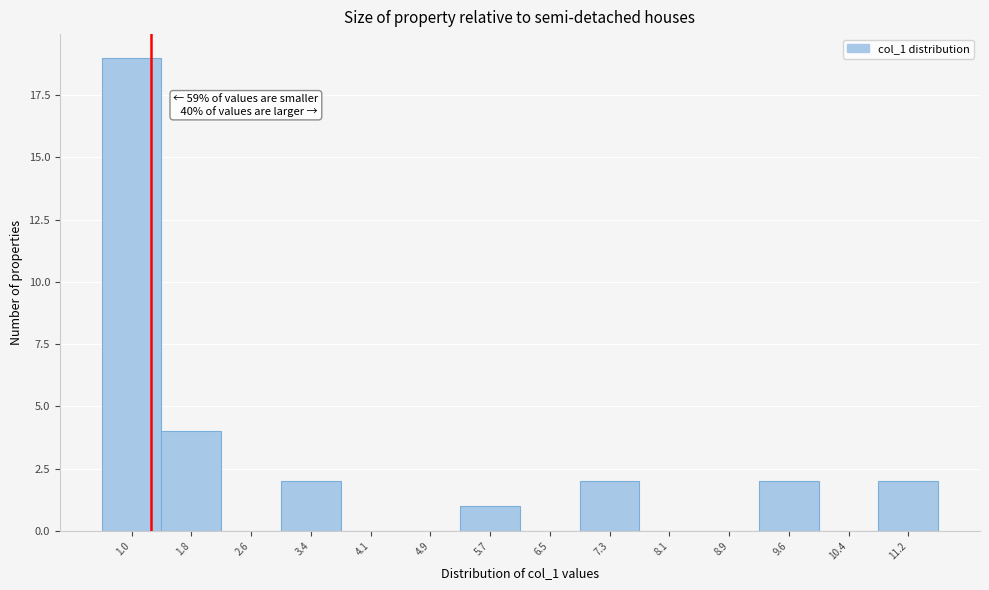

Reading left to right, transcribe all the data shown in this chart.

1.0=19	1.8=4	2.6=0	3.4=2	4.1=0	4.9=0	5.7=1	6.5=0	7.3=2	8.1=0	8.9=0	9.6=2	10.4=0	11.2=2